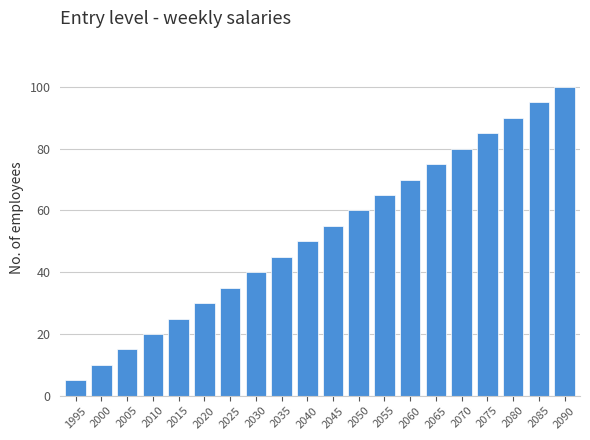

Between 2045 and 2040, which is larger?

2045